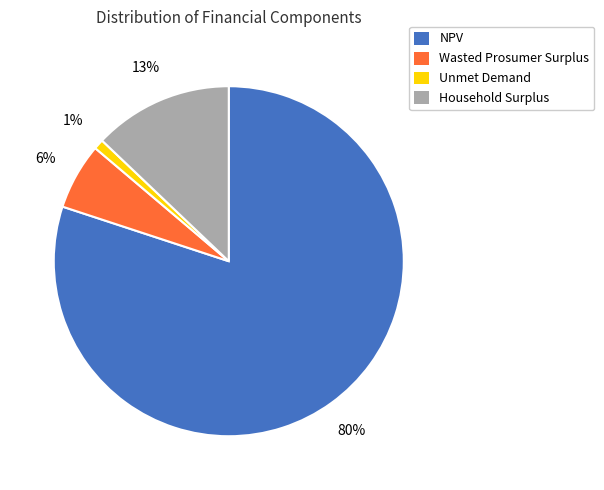

Rank the categories by value from lowest to highest.

Unmet Demand, Wasted Prosumer Surplus, Household Surplus, NPV